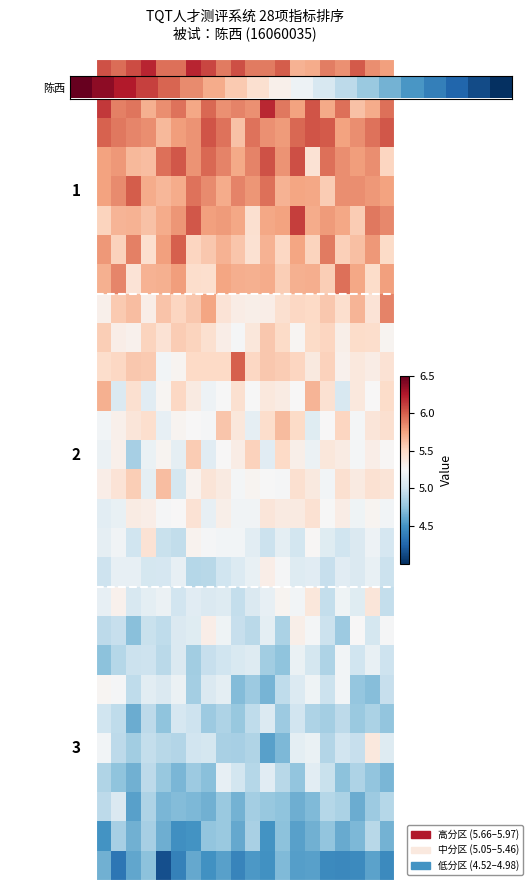

Which series has the largest total across all categories?

判断与决策能力